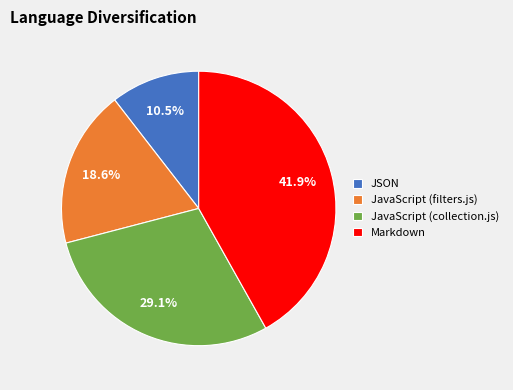

What is the ratio of the value at Markdown to the value at JavaScript (collection.js)?

1.4